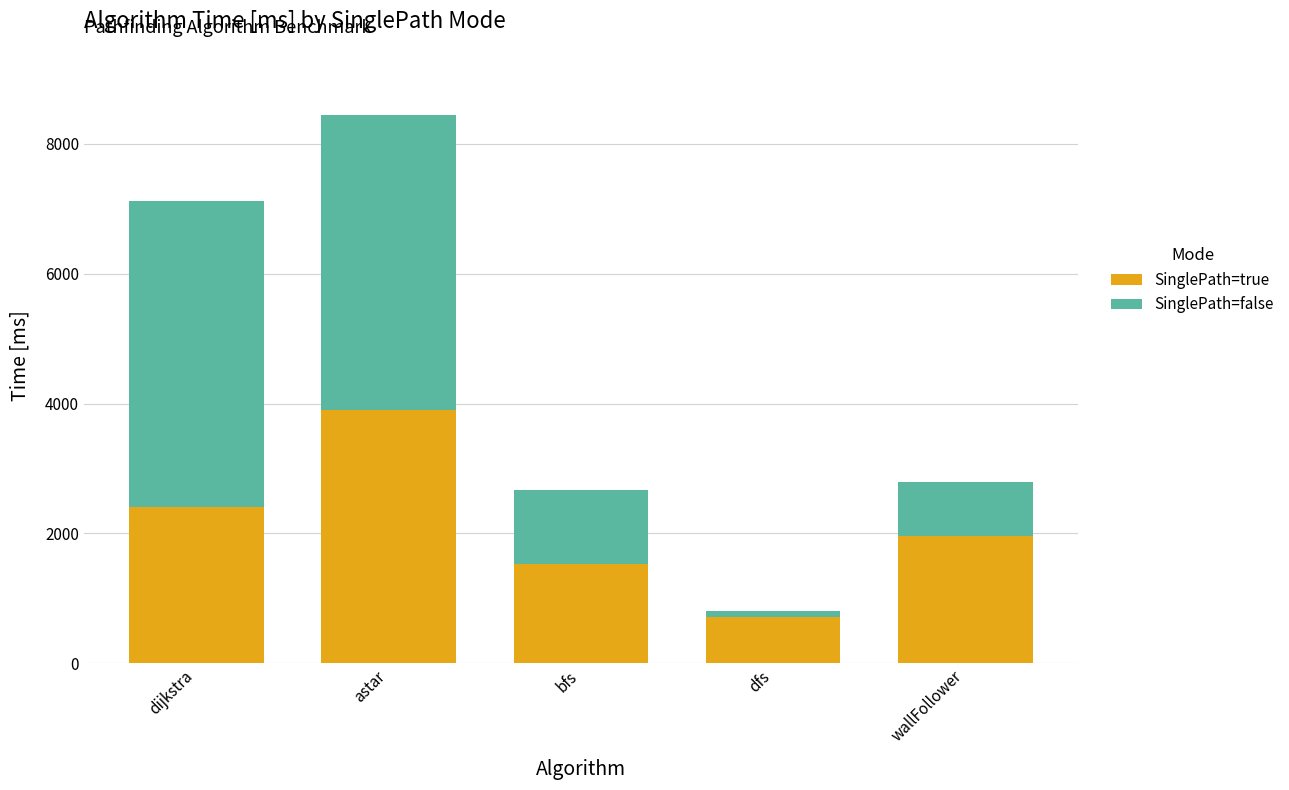

Is it true that SinglePath=true equals 706.2 at dfs?

True